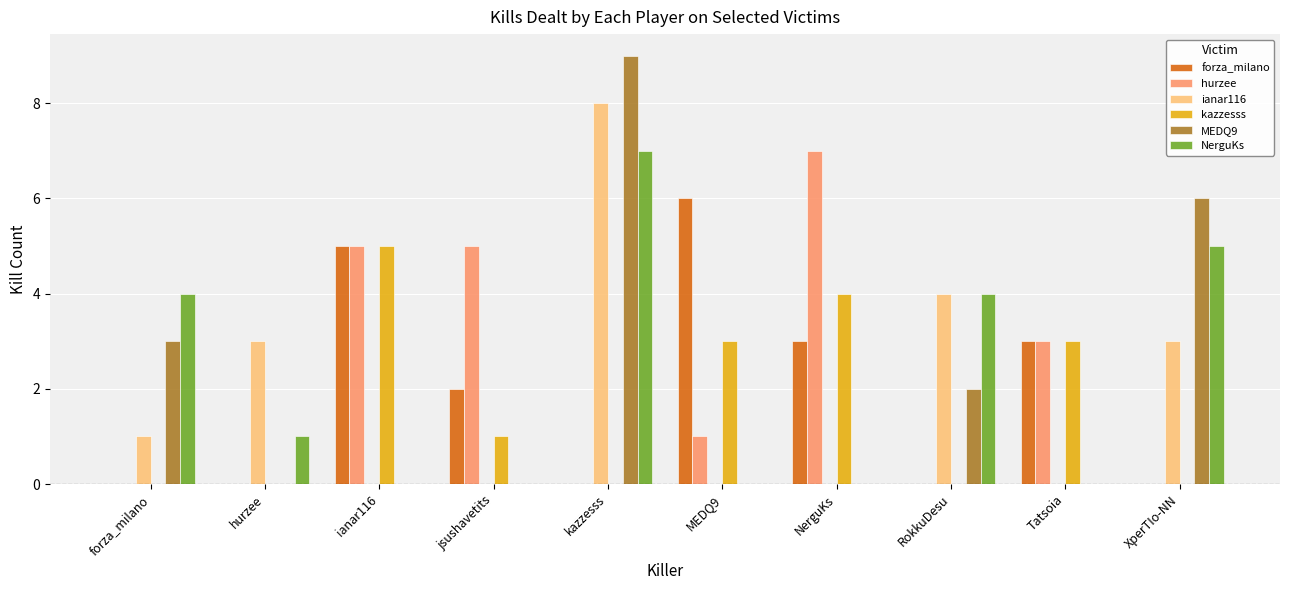

What is the average value of the hurzee series?

2